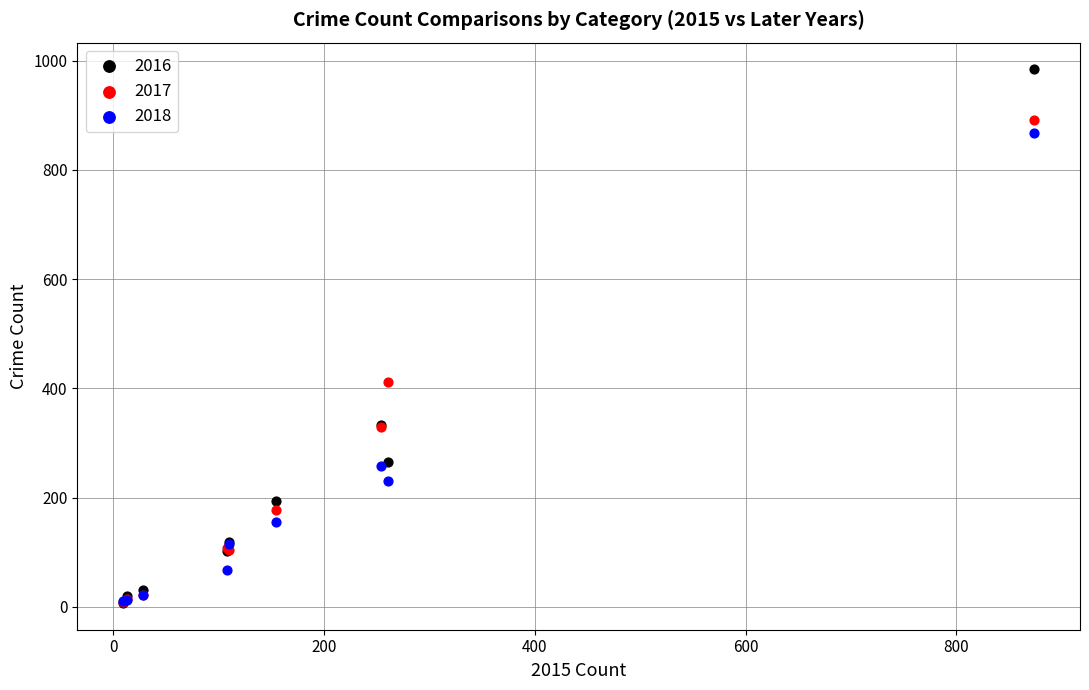

What are all the series names shown in the legend?

2016, 2017, 2018